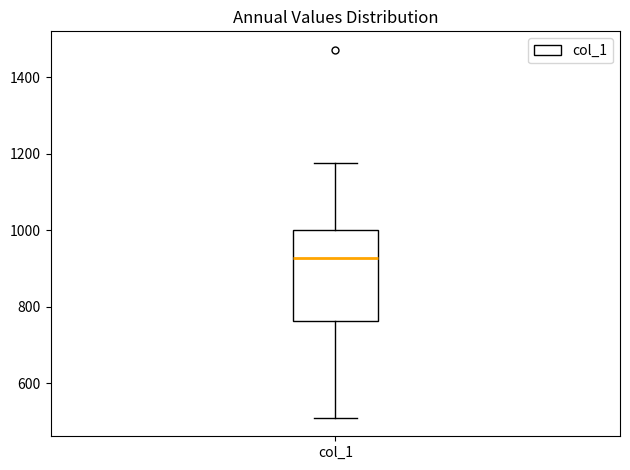

Read this box plot against the y-axis: the position of the median line, the range covered by the box, and the ends of both whiskers. The values are not printed on the chart, so give them approximately, as read against the axis.

median 920, box 760 to 1000, whiskers 500 to 1180